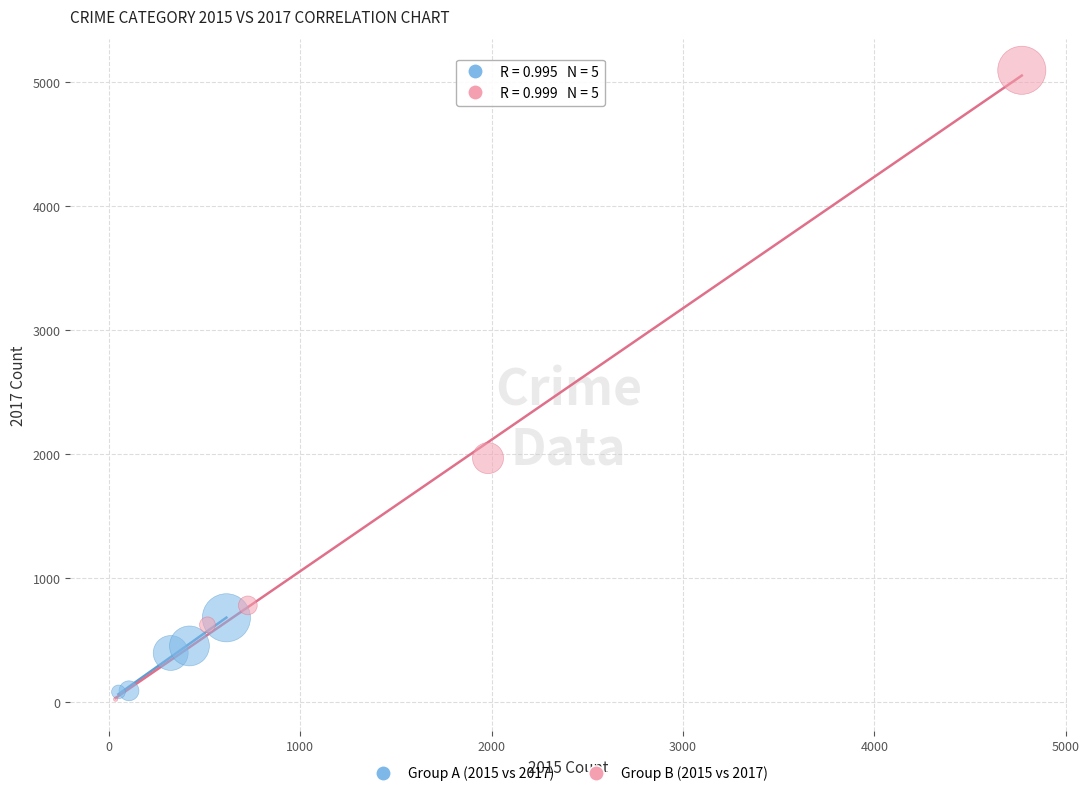

Which series has the widest spread of Y values?

Group B (2015 vs 2017)